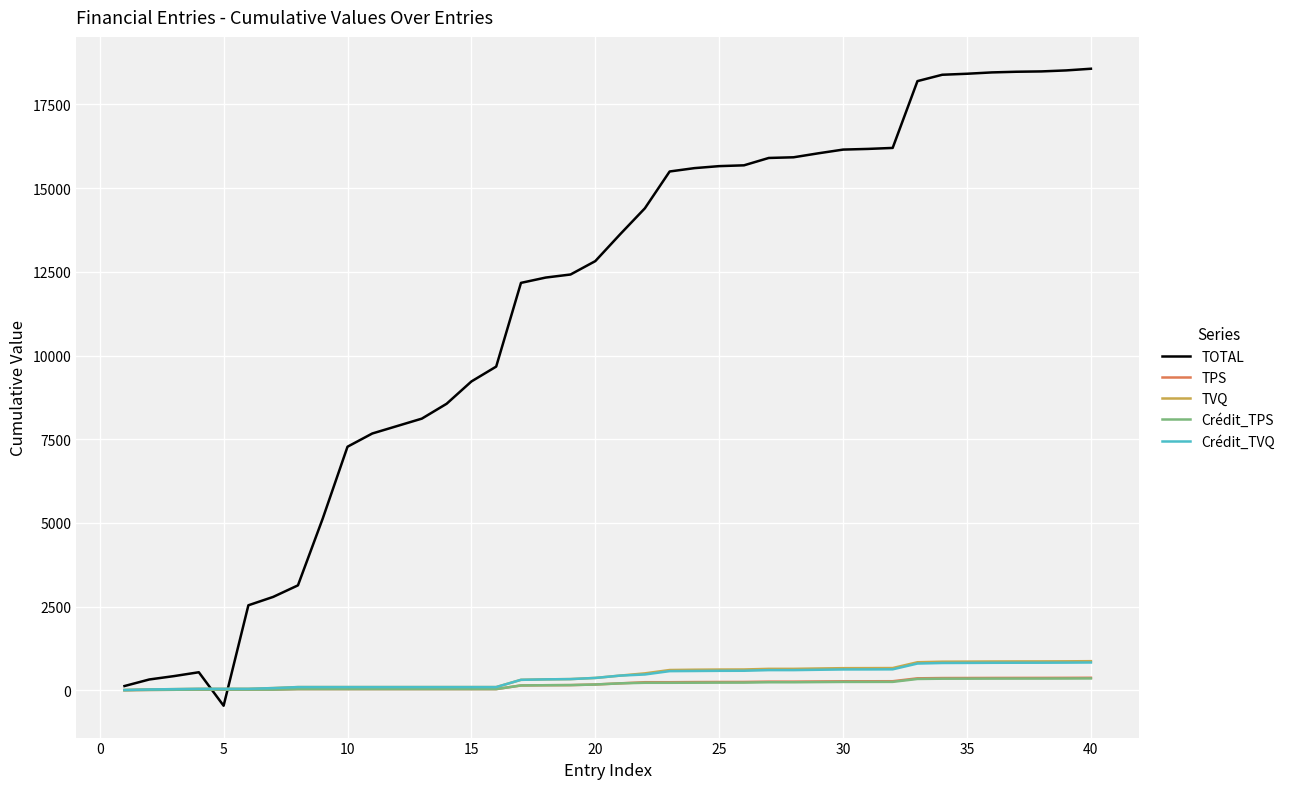

What is the lowest value of the TOTAL series?

-458.3